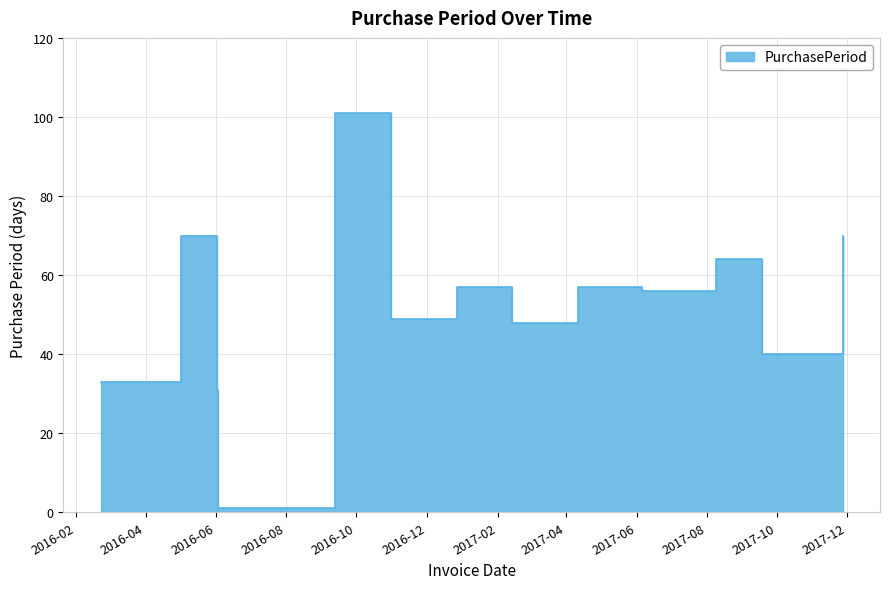

What is the difference between the maximum and minimum values?

100